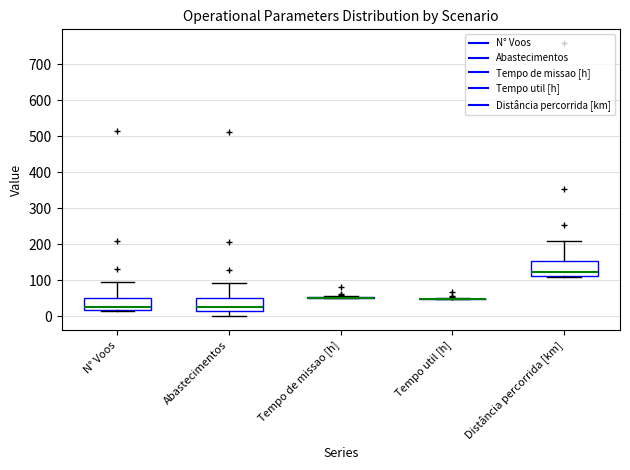

Reading left to right, read every box against the y-axis: the position of its median line, the range the box covers, and the ends of its whiskers. The values are not printed on the chart, so give them approximately, as read against the axis.

N° Voos: median 30, box 20 to 50, whiskers 20 to 100
Abastecimentos: median 30, box 20 to 50, whiskers 0 to 90
Tempo de missao [h]: box collapsed to a line at 50, whiskers 50 to 60
Tempo util [h]: box collapsed to a line at 50, whiskers 50 to 50
Distância percorrida [km]: median 120, box 110 to 150, whiskers 110 (just below the box's lower edge) to 210